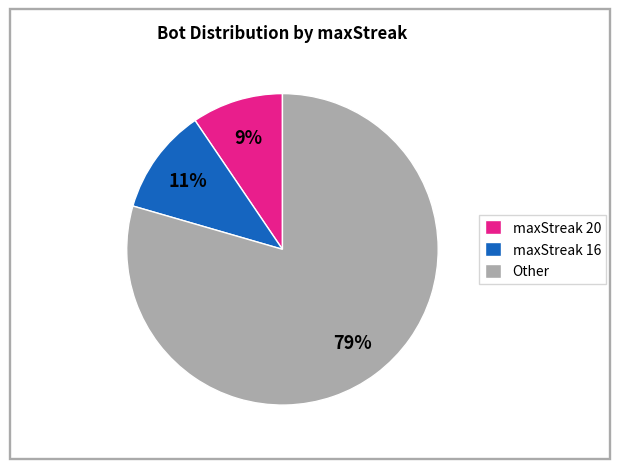

To the nearest percent, what is the combined percentage of Other and maxStreak 16?

91%